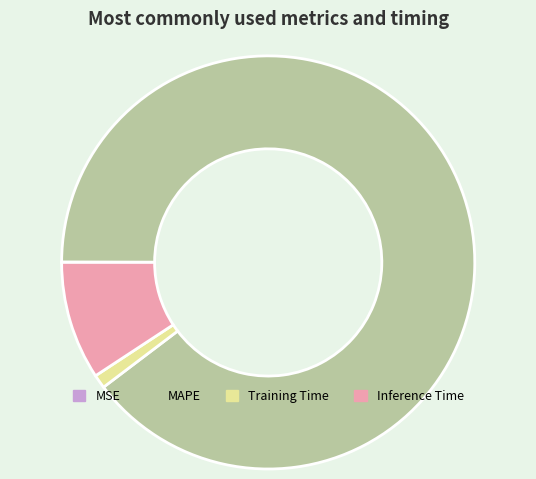

The MAPE slice represents 90% of the pie. True or false?

True